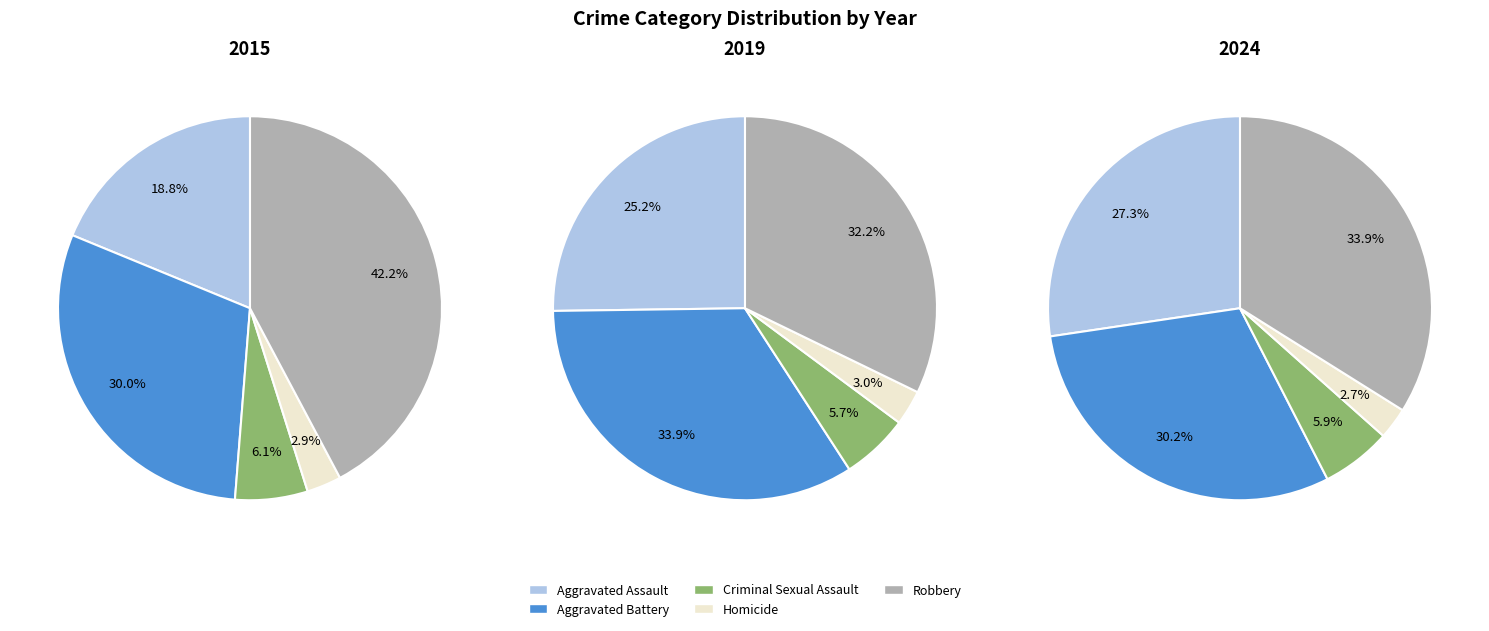

What is the total percentage of Aggravated Assault and Aggravated Battery?

48.7%